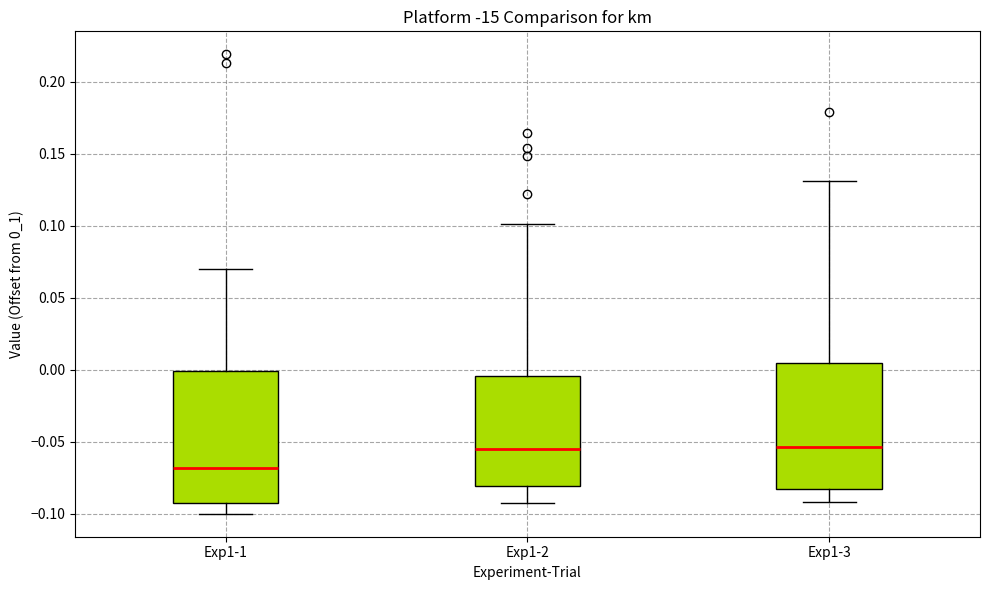

Where does the upper whisker of the box for Exp1-1 end on the y-axis? The values are not printed on the chart, so give them approximately, as read against the axis.

0.070